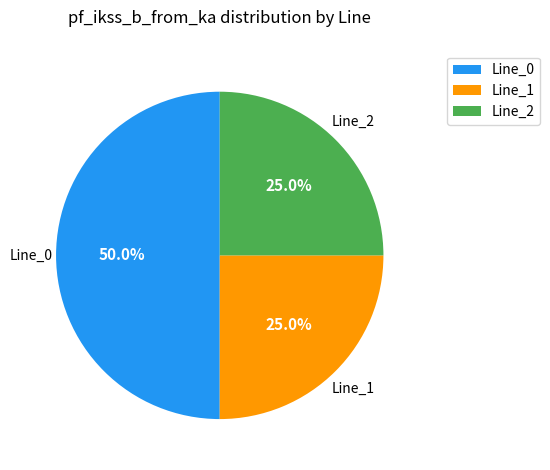

Which has a higher value, Line_2 or Line_0?

Line_0